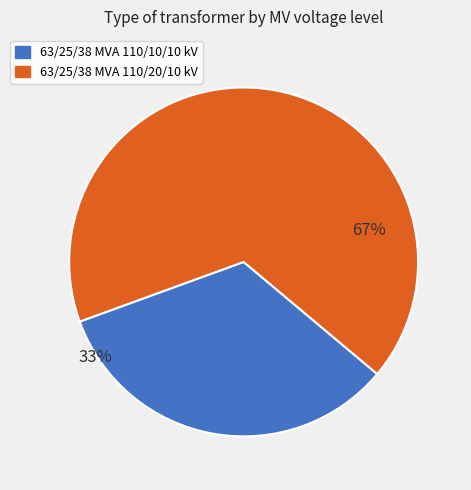

Does 63/25/38 MVA 110/20/10 kV account for over 50% of the chart?

Yes